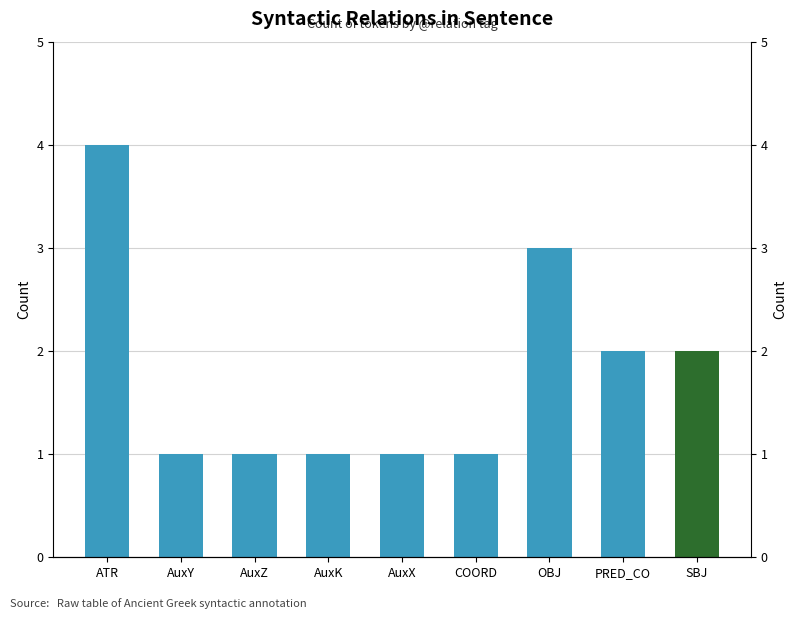

At which label is the value closest to 2?

PRED_CO